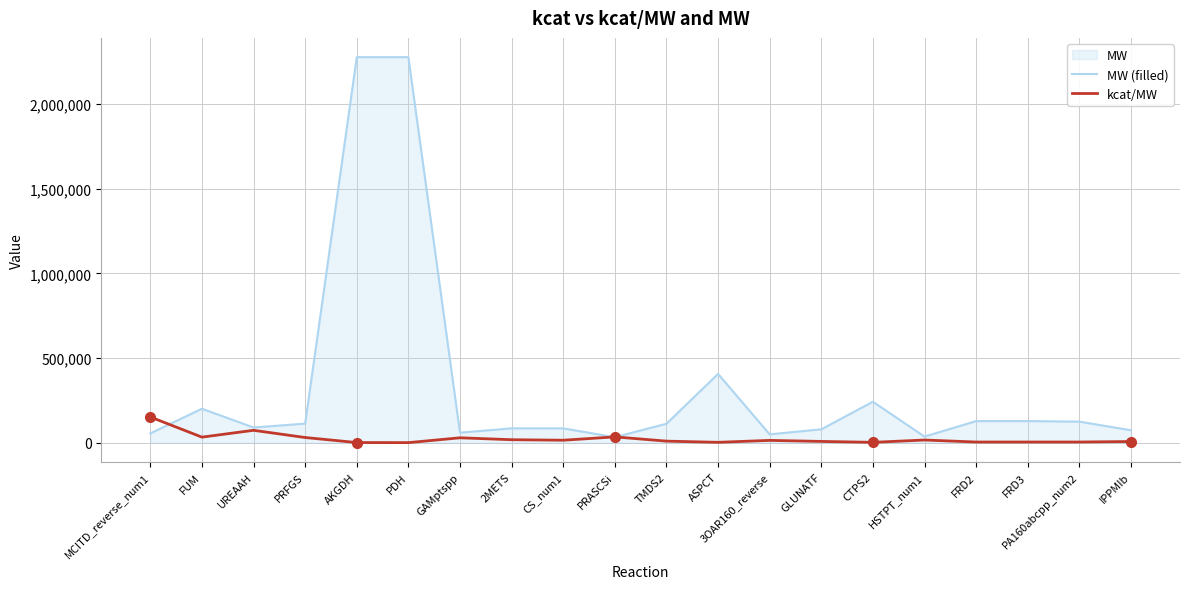

Where does the kcat/MW series first go above 14028?

MCITD_reverse_num1